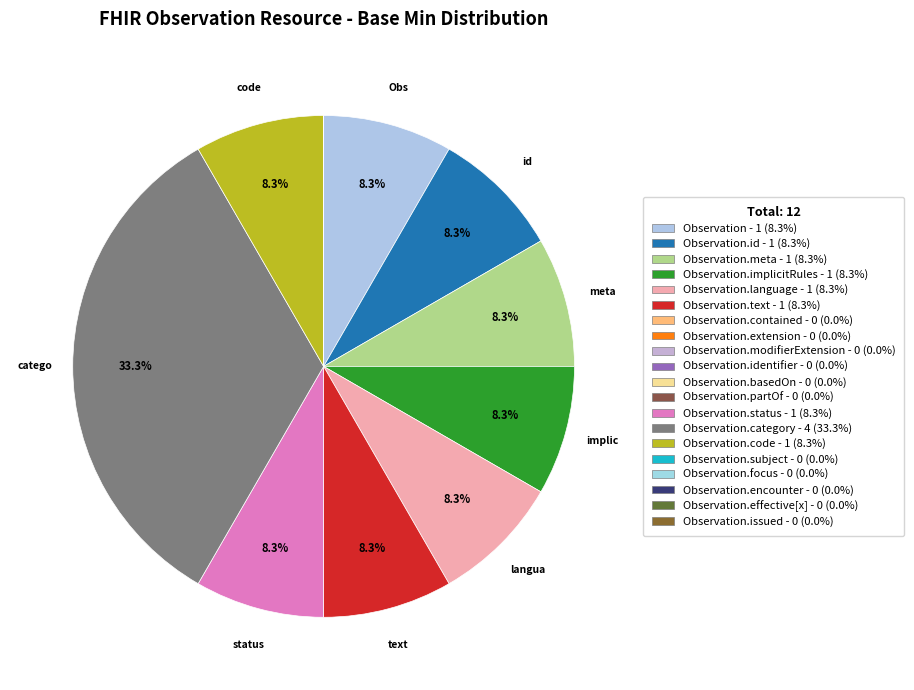

Rank the categories by value from lowest to highest.

Observation.contained, Observation.extension, Observation.modifierExtension, Observation.identifier, Observation.basedOn, Observation.partOf, Observation.subject, Observation.focus, Observation.encounter, Observation.effective[x], Observation.issued, Observation, Observation.id, Observation.meta, Observation.implicitRules, Observation.language, Observation.text, Observation.status, Observation.code, Observation.category